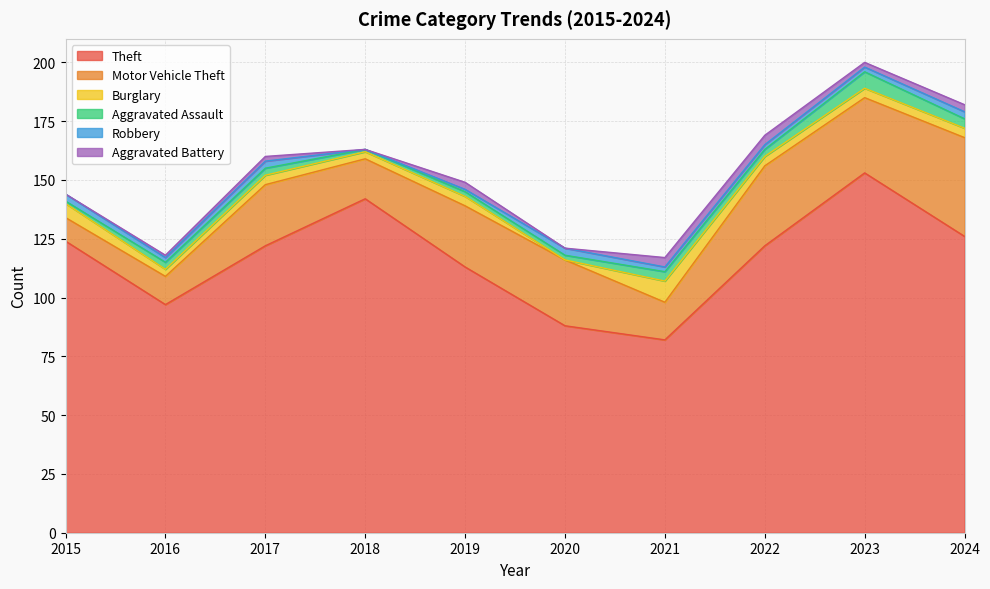

Is it true that Burglary equals 3 at 2020?

False